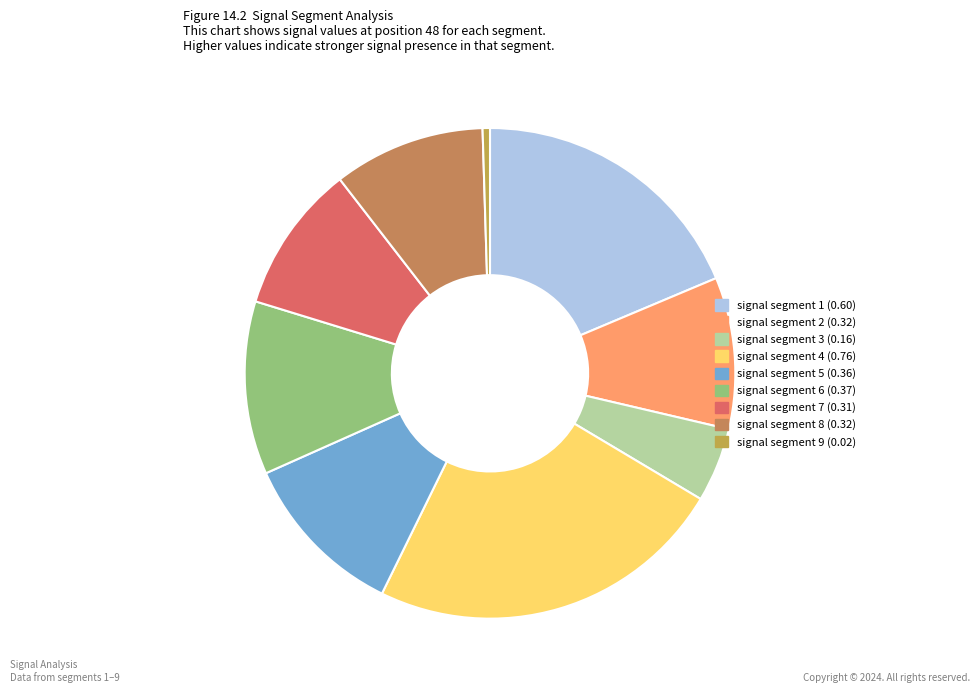

How many segments does this pie chart have?

9